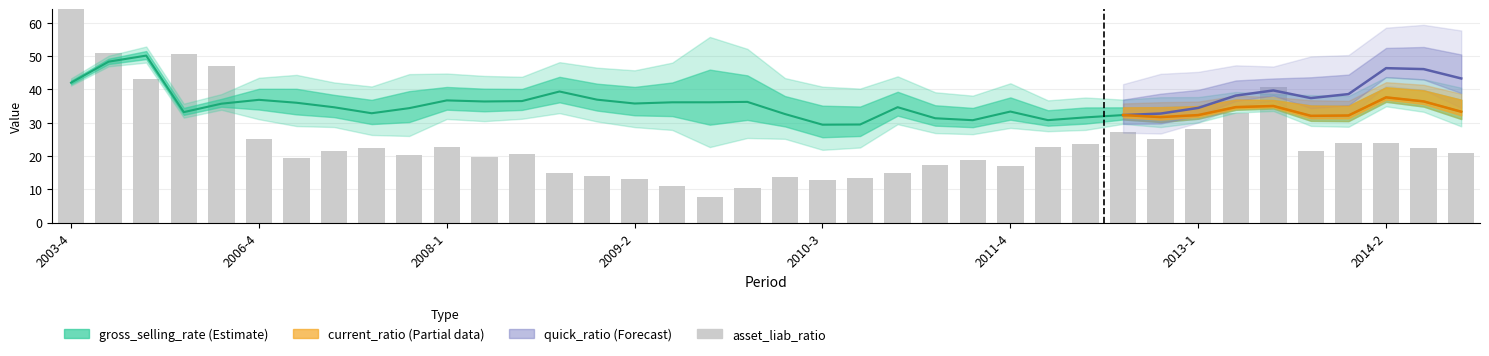

At how many categories does at least one series exceed 12?

38